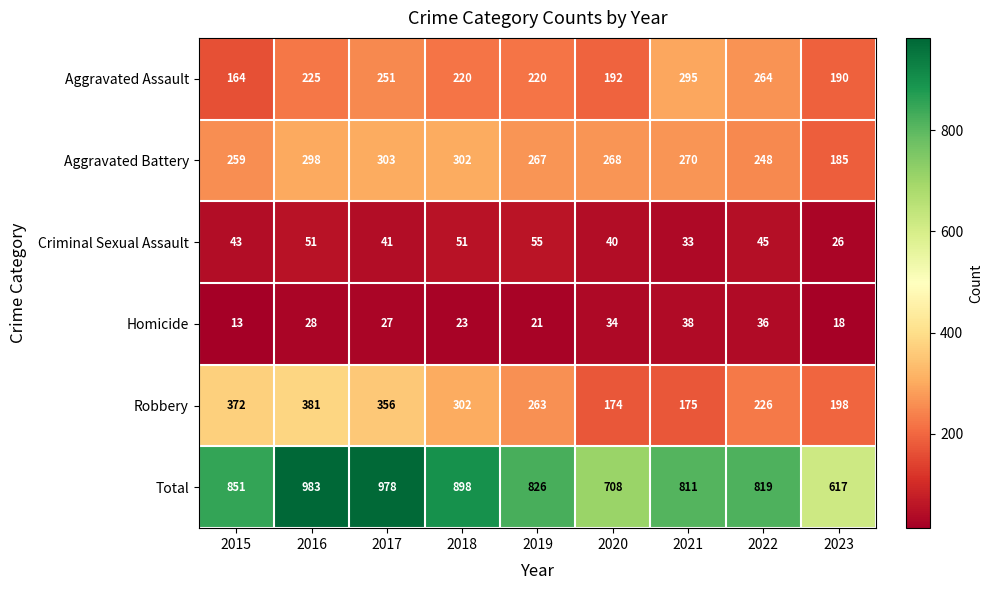

What is the difference between the maximum and second lowest values in the Criminal Sexual Assault series?

22